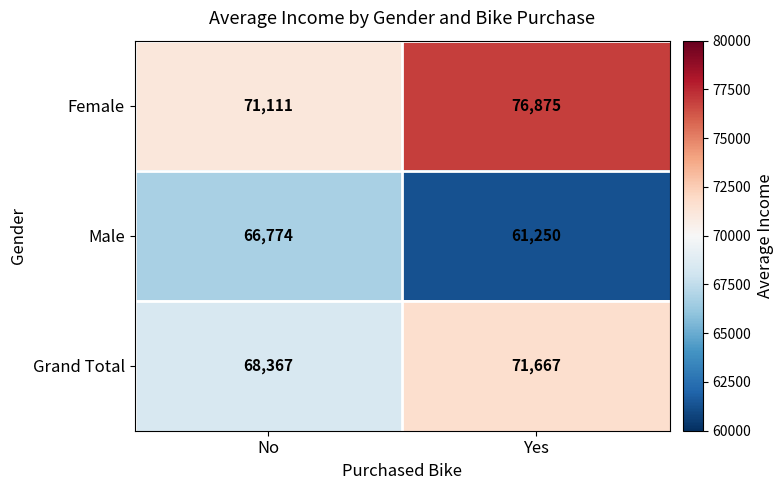

Which category has the highest value across all series?

Yes